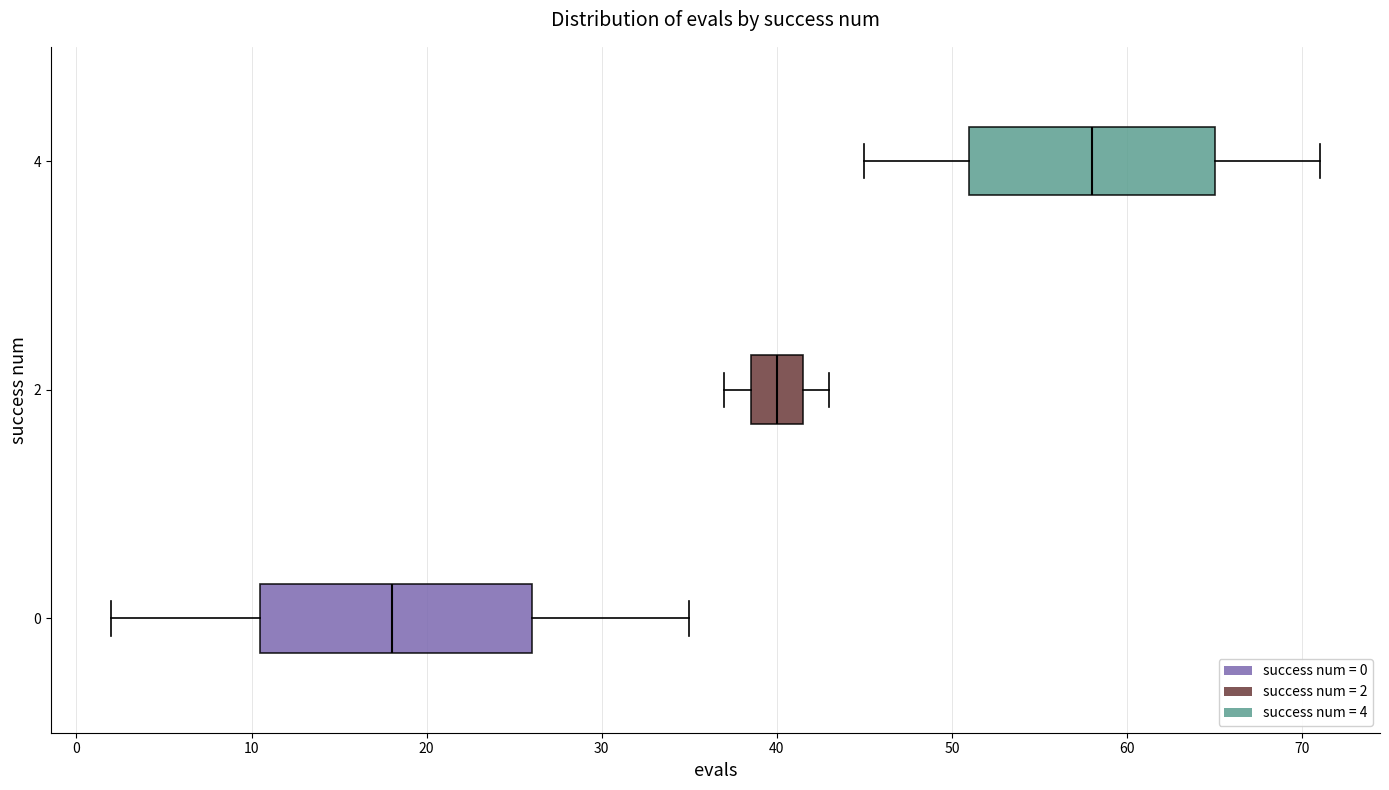

Reading bottom to top, read every box against the x-axis: the position of its median line, the range the box covers, and the ends of its whiskers. The values are not printed on the chart, so give them approximately, as read against the axis.

0: median 18, box 11 to 26, whiskers 2 to 35
2: median 40, box 39 to 42, whiskers 37 to 43
4: median 58, box 51 to 65, whiskers 45 to 71